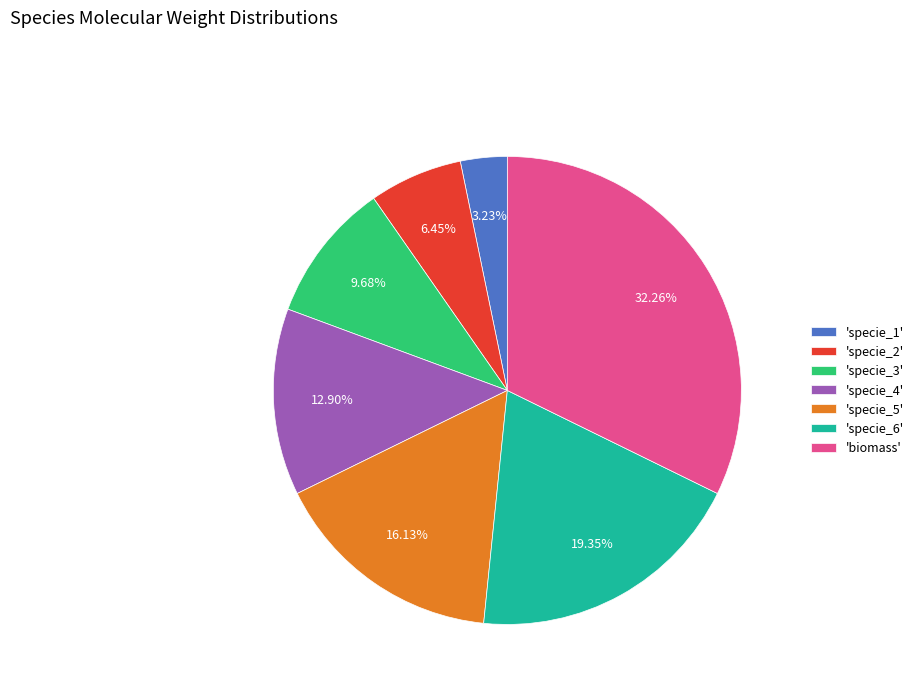

How many segments does this pie chart have?

7